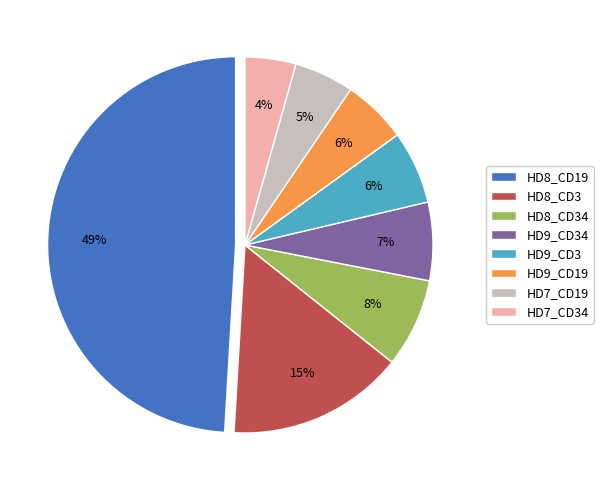

Between HD9_CD34 and HD8_CD3, which is larger?

HD8_CD3